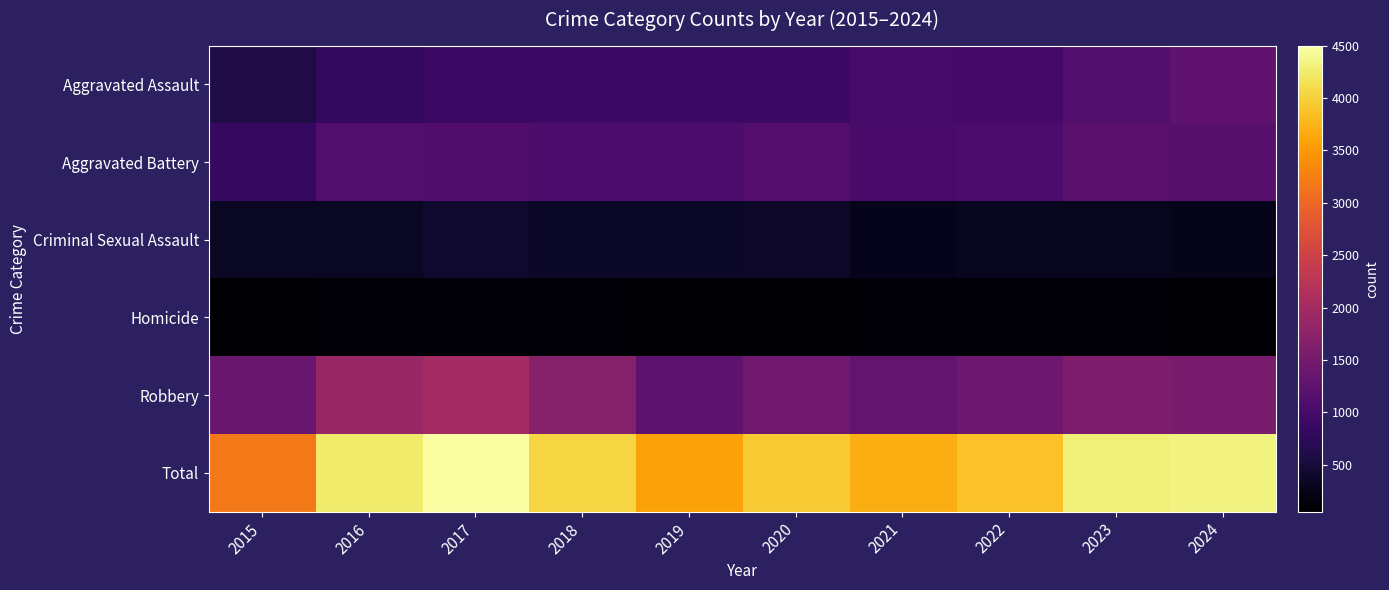

At how many categories does at least one series exceed 3508?

9